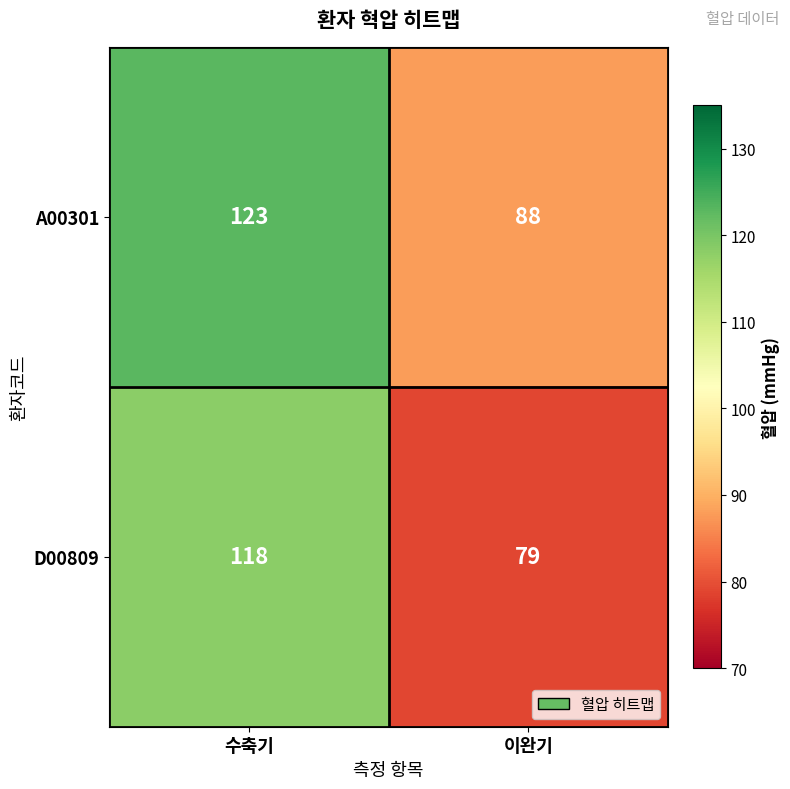

Is it true that D00809 equals 121 at 이완기?

False